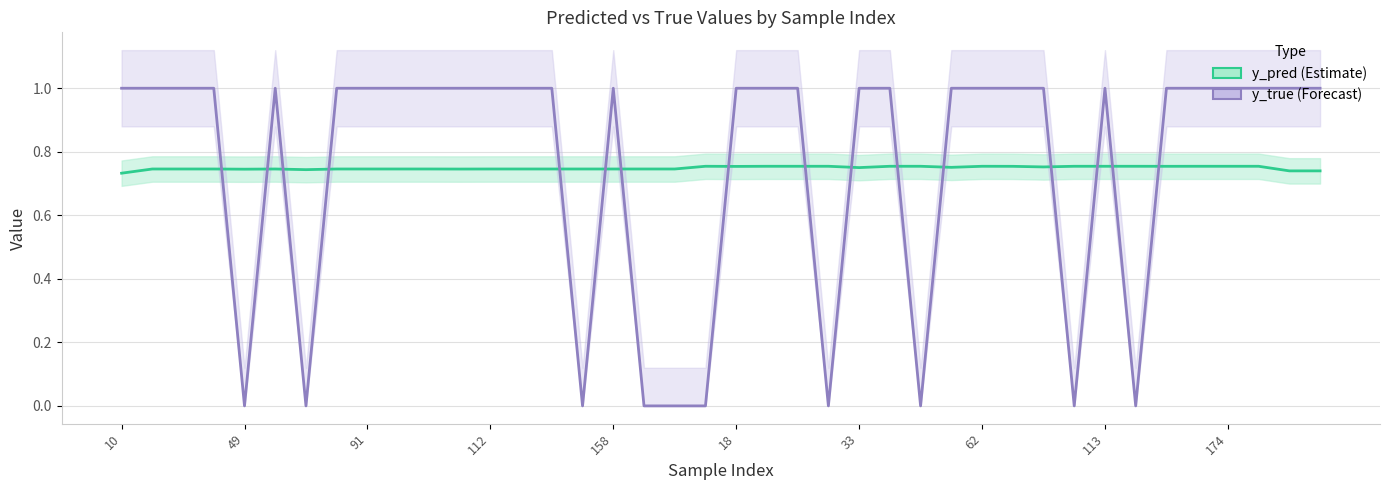

What is the spread (max minus min) of values at 158?

0.3